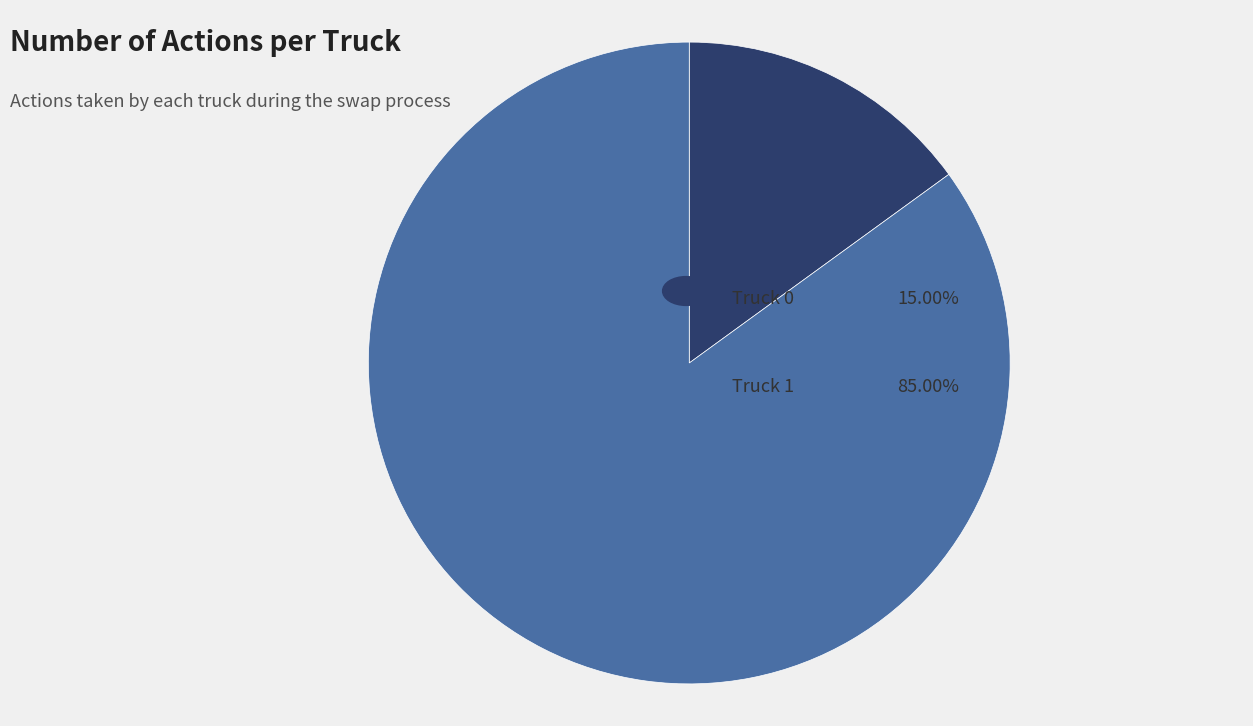

How many slices are in this pie chart?

2